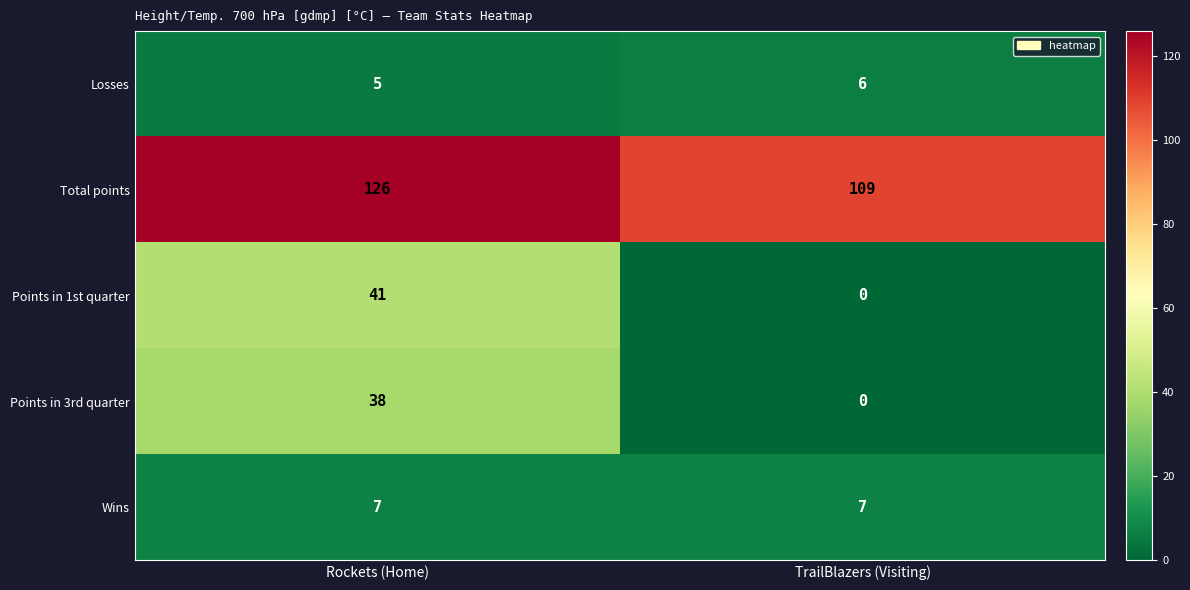

Is it true that Points in 3rd quarter equals 20 at TrailBlazers (Visiting)?

False